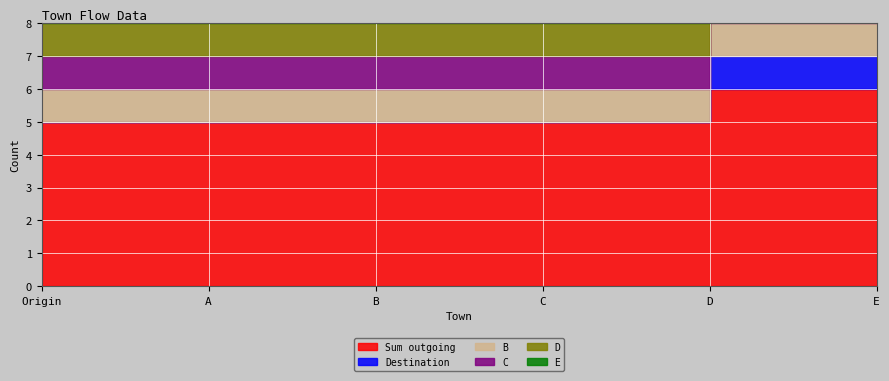

What position from the right is A?

5